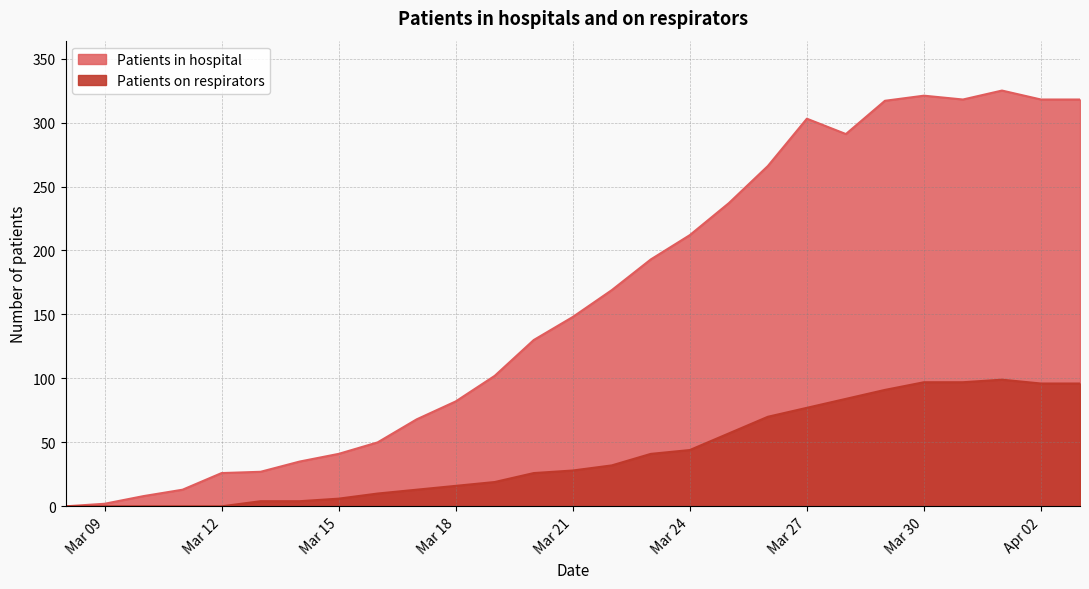

List the labels in order of Patients in hospital value, smallest first.

2020-03-08, 2020-03-09, 2020-03-10, 2020-03-11, 2020-03-12, 2020-03-13, 2020-03-14, 2020-03-15, 2020-03-16, 2020-03-17, 2020-03-18, 2020-03-19, 2020-03-20, 2020-03-21, 2020-03-22, 2020-03-23, 2020-03-24, 2020-03-25, 2020-03-26, 2020-03-28, 2020-03-27, 2020-03-29, 2020-03-31, 2020-04-02, 2020-04-03, 2020-03-30, 2020-04-01